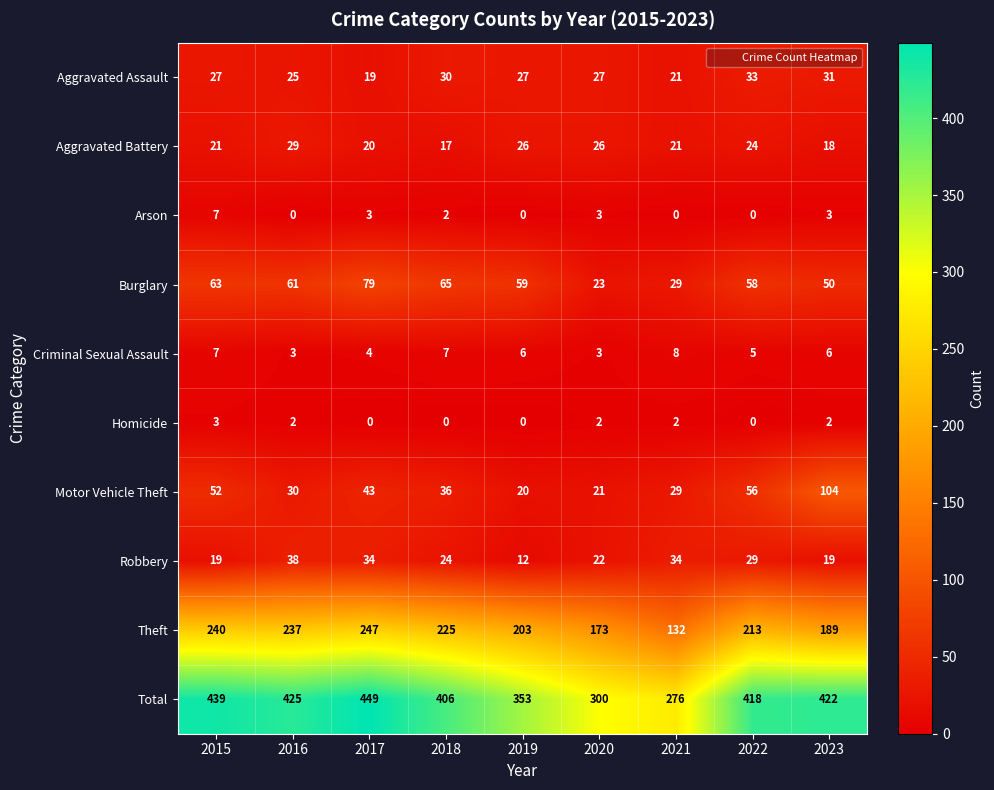

At which label is Robbery closest to 25?

2018